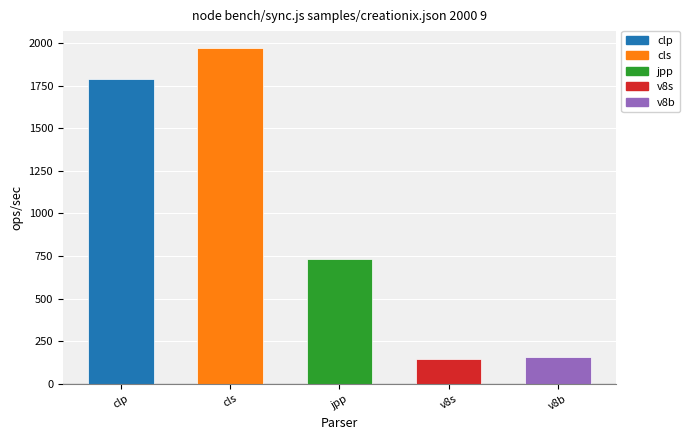

Are the bars horizontal?

No